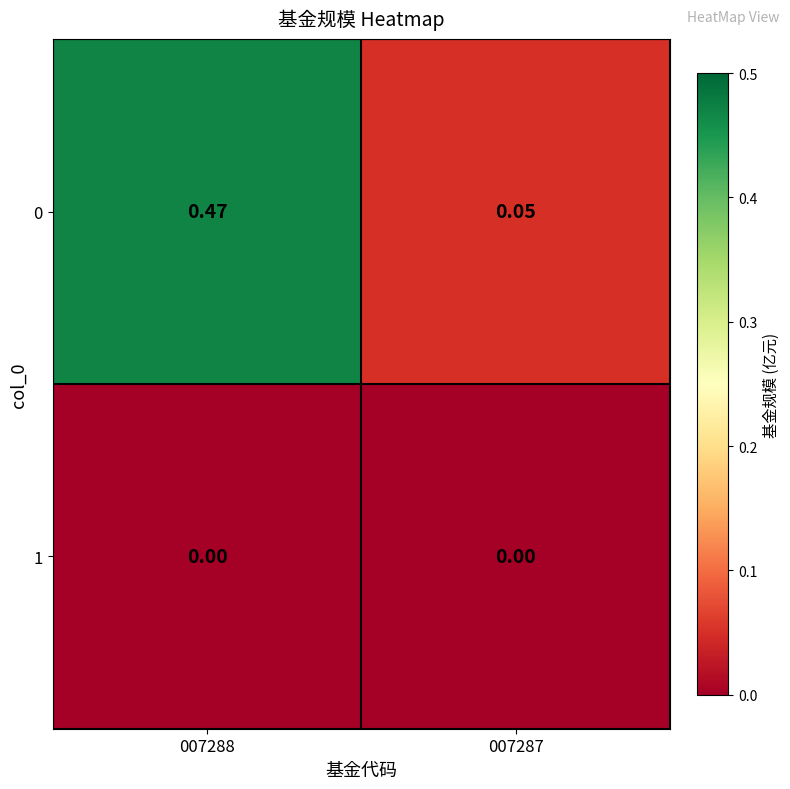

Rank the series by their average value, from highest to lowest.

0, 1